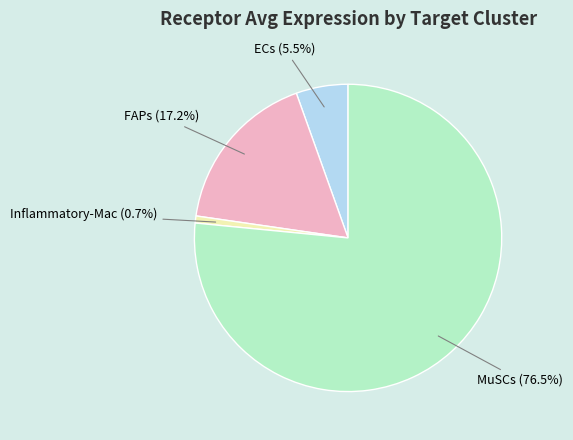

What is the majority slice?

MuSCs